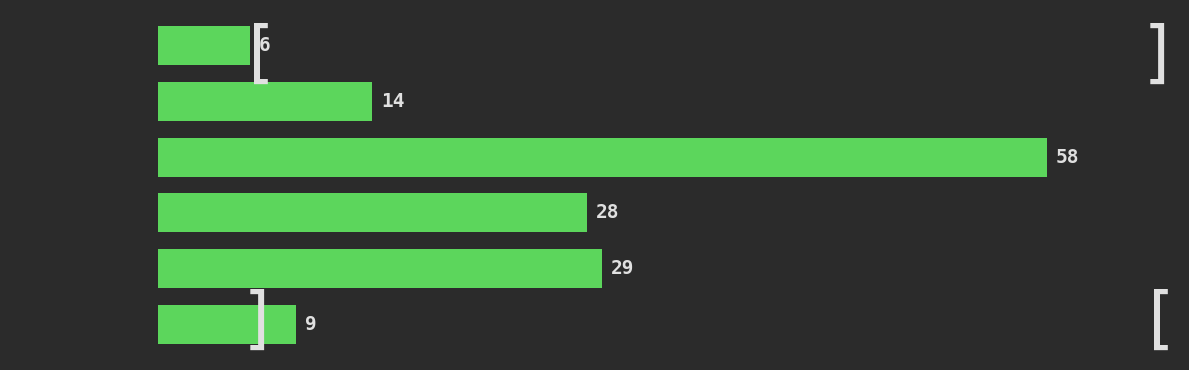

Reading bottom to top, what are all the values shown in this chart?

9	29	28	58	14	6